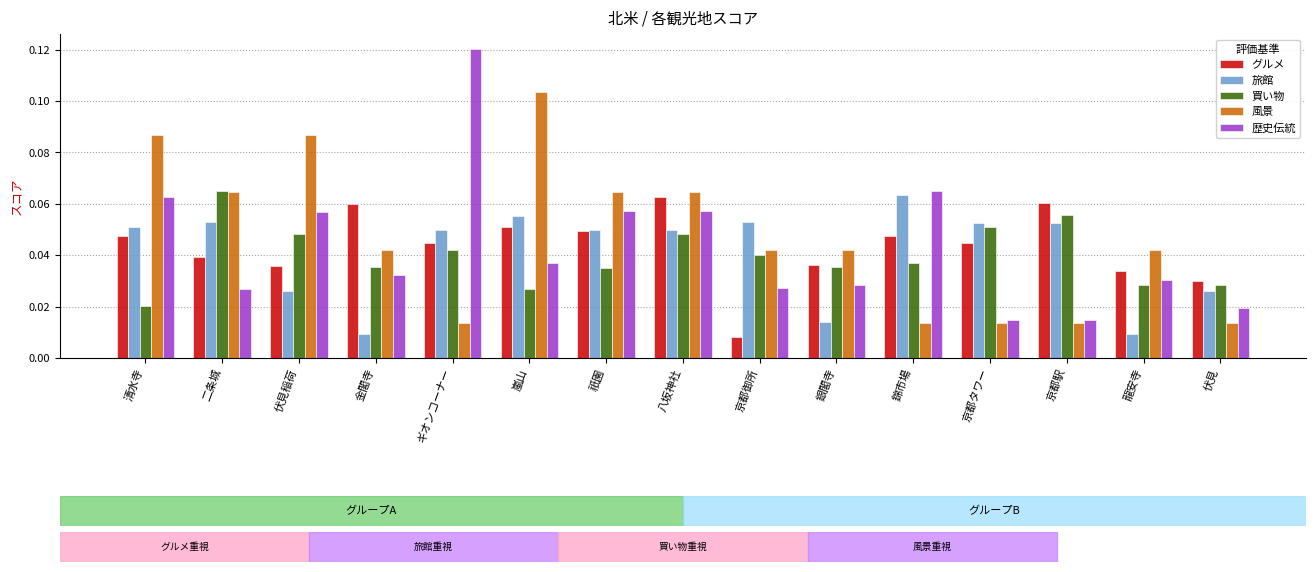

The 風景 series shows 0.0 at 祇園. True or false?

False